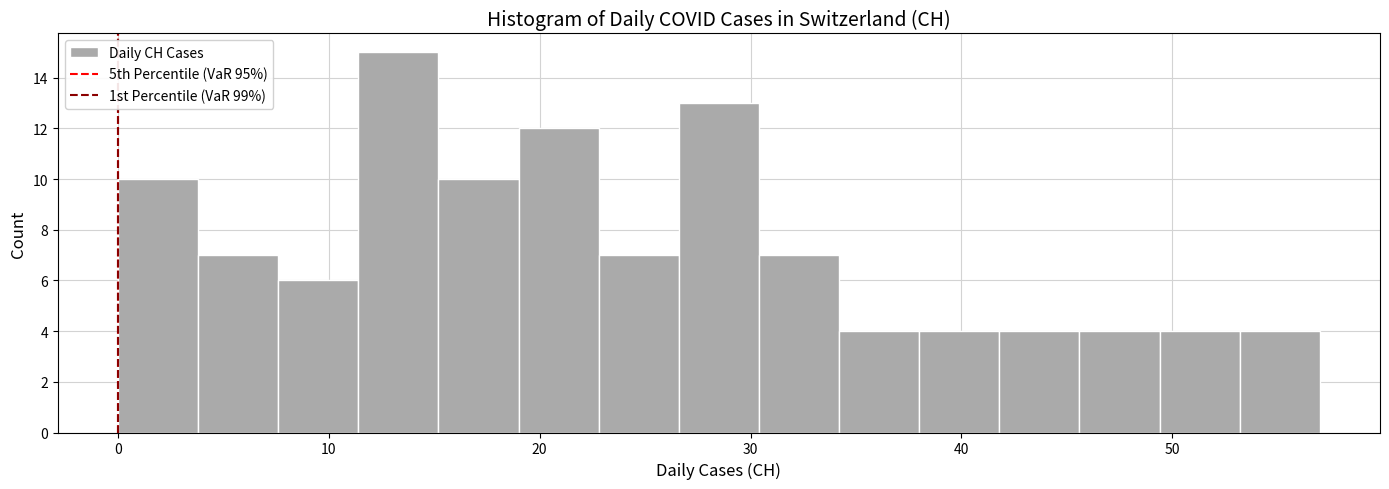

Read against the x-axis, roughly where is the centre of the tallest bar?

13